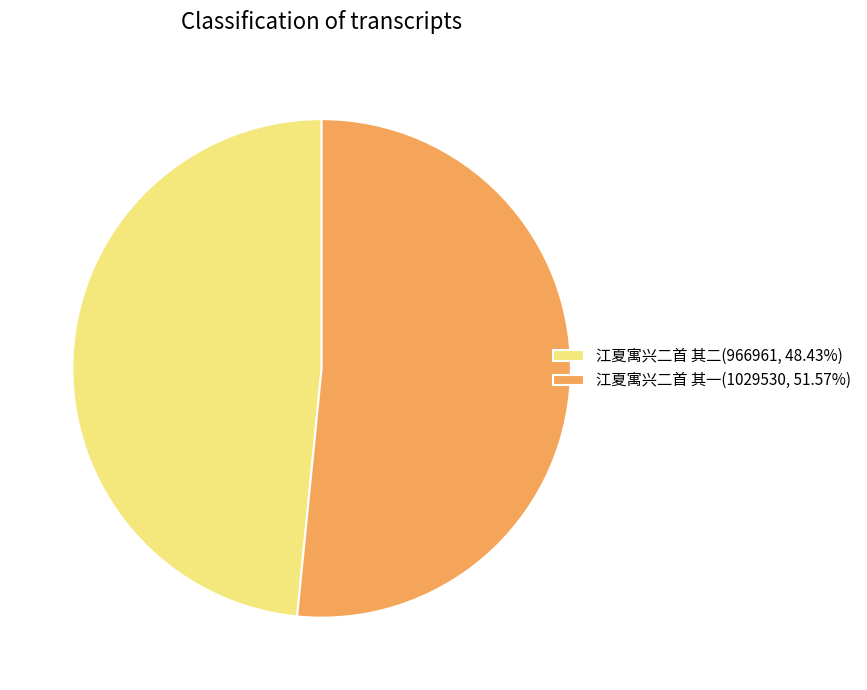

Count the number of slices in the pie.

2